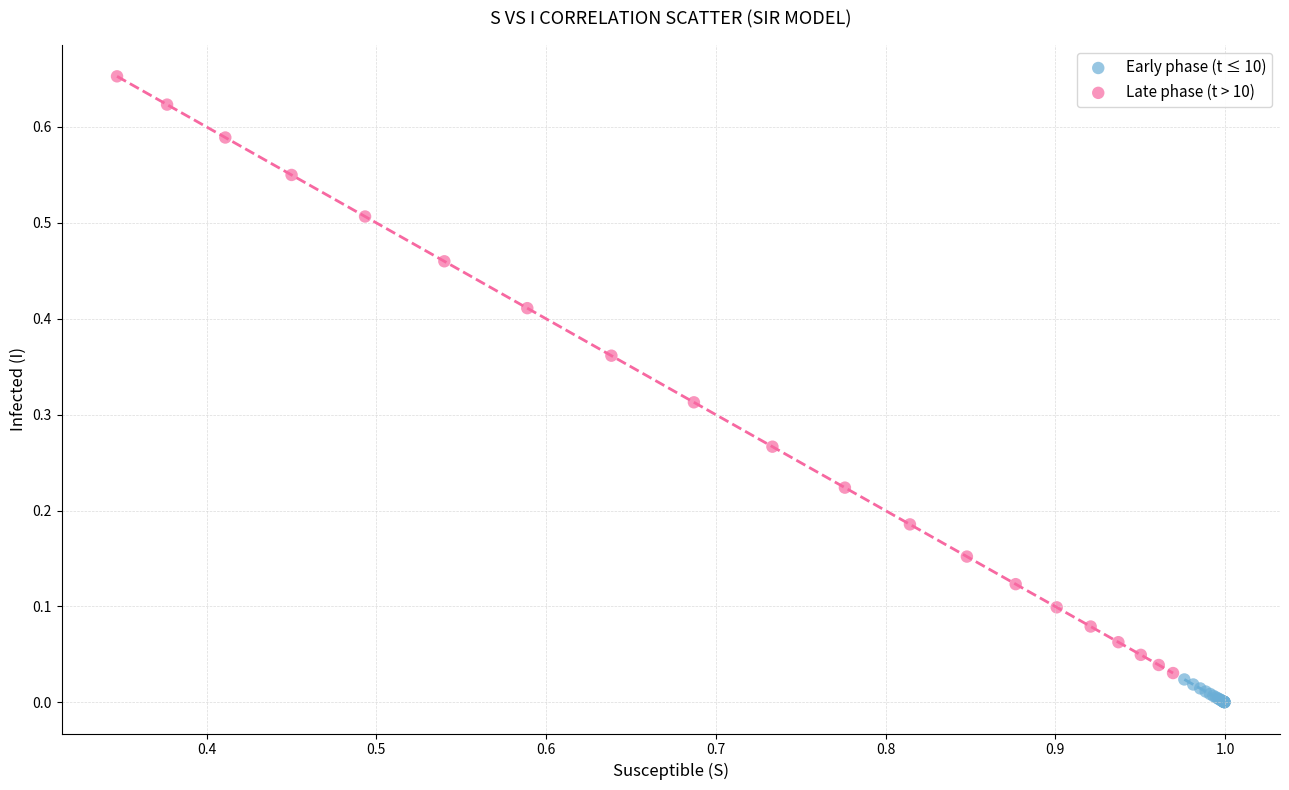

Which series contains the lowest Y value?

Early phase (t ≤ 10)